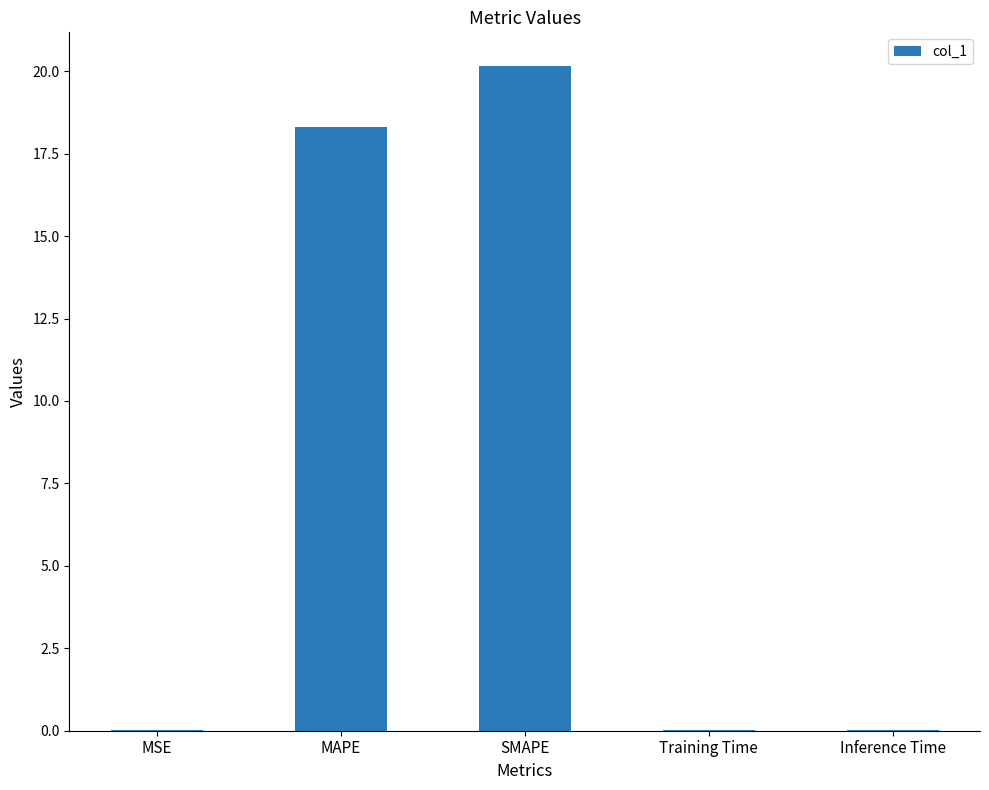

True or false: the data shows 7.0 at MAPE.

False